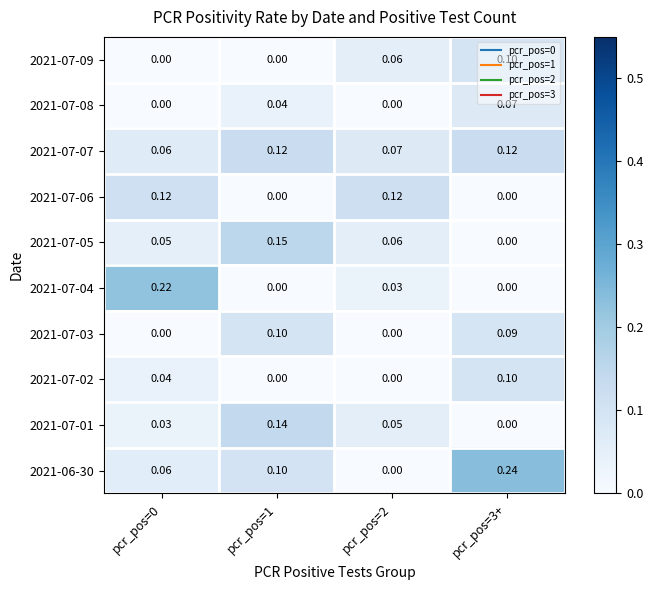

At how many categories does at least one series exceed 0?

4